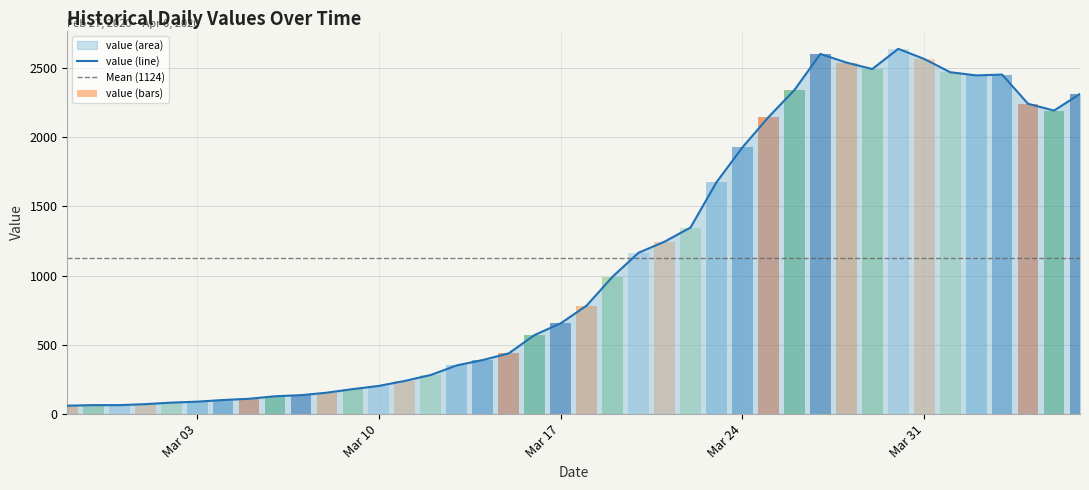

Rank the categories by value from lowest to highest.

2020-02-27, 2020-02-28, 2020-02-29, 2020-03-01, 2020-03-02, 2020-03-03, 2020-03-04, 2020-03-05, 2020-03-06, 2020-03-07, 2020-03-08, 2020-03-09, 2020-03-10, 2020-03-11, 2020-03-12, 2020-03-13, 2020-03-14, 2020-03-15, 2020-03-16, 2020-03-17, 2020-03-18, 2020-03-19, 2020-03-20, 2020-03-21, 2020-03-22, 2020-03-23, 2020-03-24, 2020-03-25, 2020-04-05, 2020-04-04, 2020-04-06, 2020-03-26, 2020-04-02, 2020-04-03, 2020-04-01, 2020-03-29, 2020-03-28, 2020-03-31, 2020-03-27, 2020-03-30